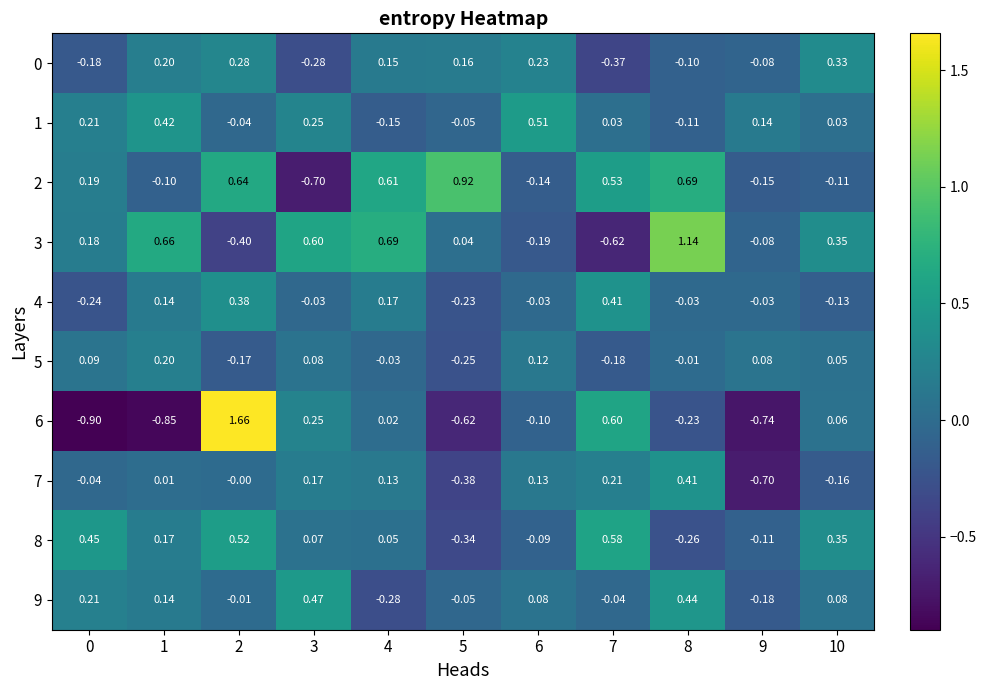

Is the value of 1 at 5 greater than the value of 8 at 9?

Yes